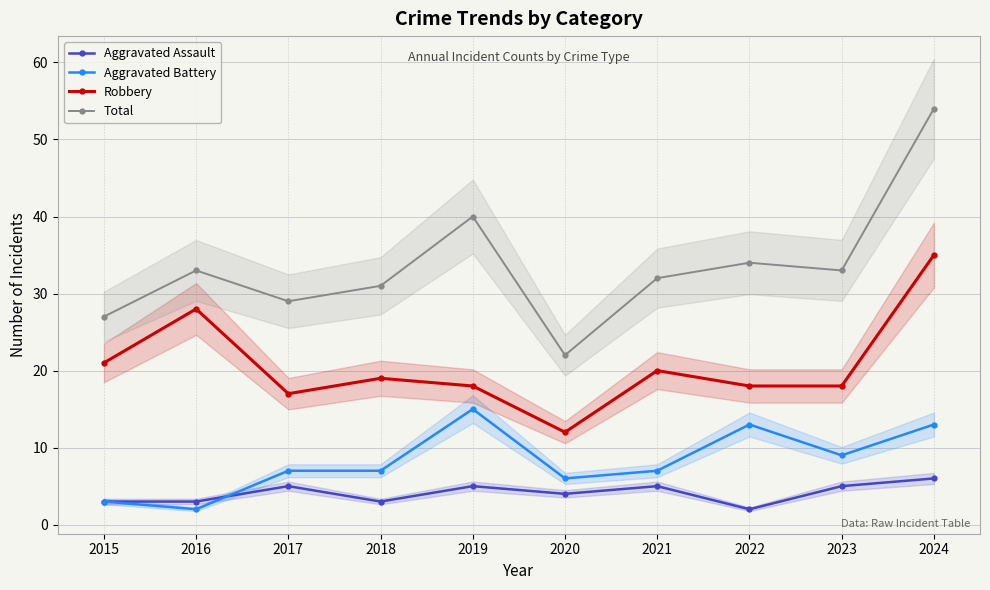

True or false: Aggravated Battery and Robbery intersect in this chart.

False